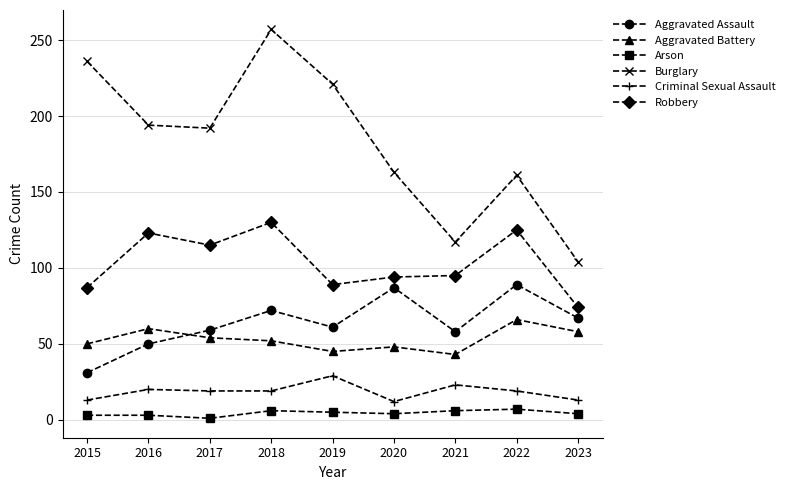

Which series has the largest range (max minus min)?

Burglary